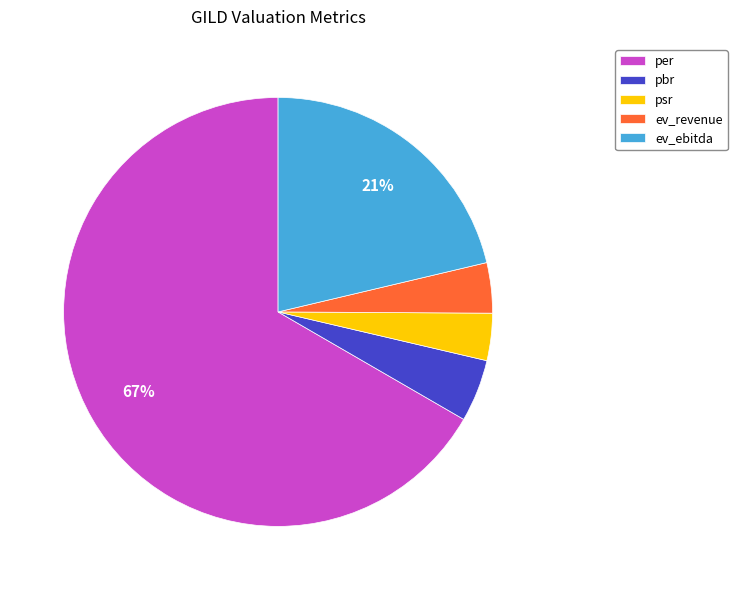

What is the largest slice in the pie chart?

per